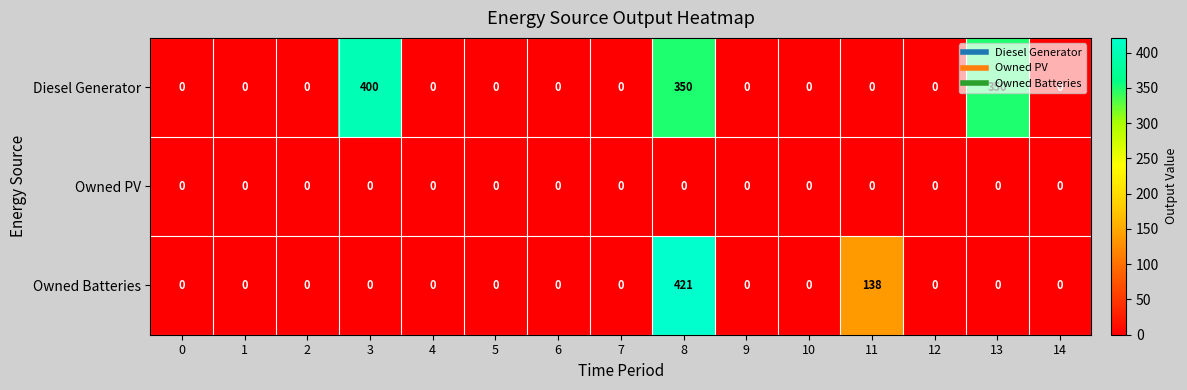

Rank the series by their maximum value, from highest to lowest.

Owned Batteries, Diesel Generator, Owned PV